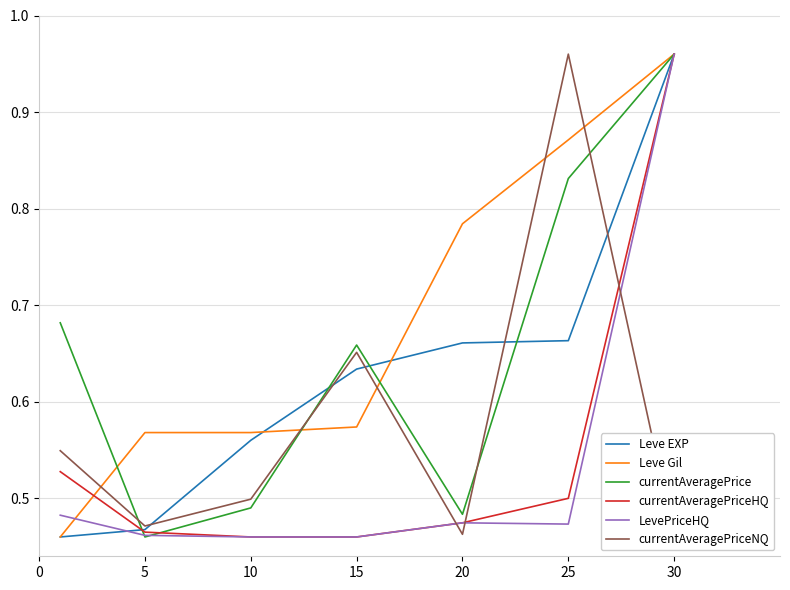

What are all the series names shown in the legend?

Leve EXP, Leve Gil, currentAveragePrice, currentAveragePriceHQ, LevePriceHQ, currentAveragePriceNQ